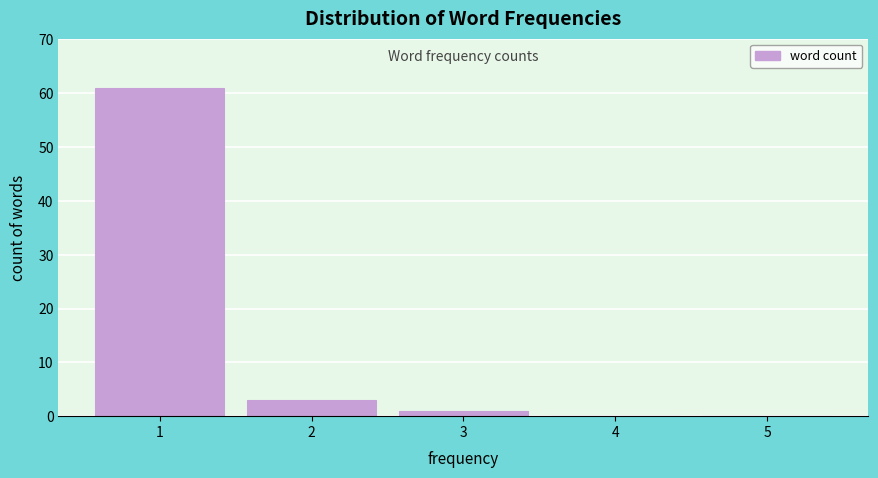

Reading left to right, list all the values displayed in this chart.

1=61	2=3	3=1	4=0	5=0